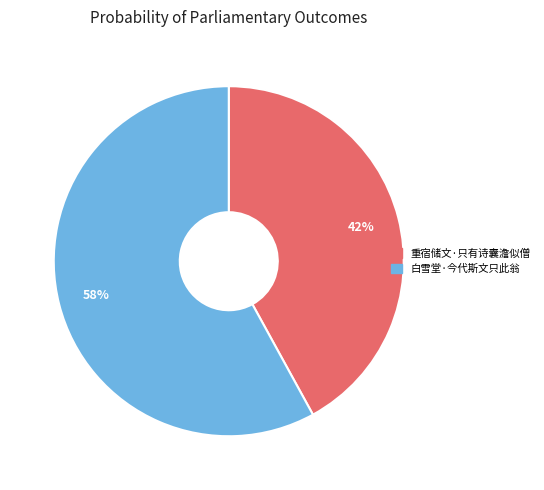

What percentage is the 白雪堂·今代斯文只此翁 slice, to the nearest percent?

58%